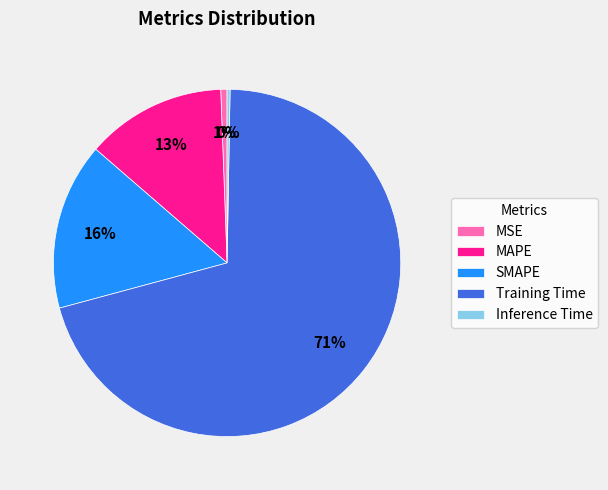

The MSE slice represents 14% of the pie. True or false?

False